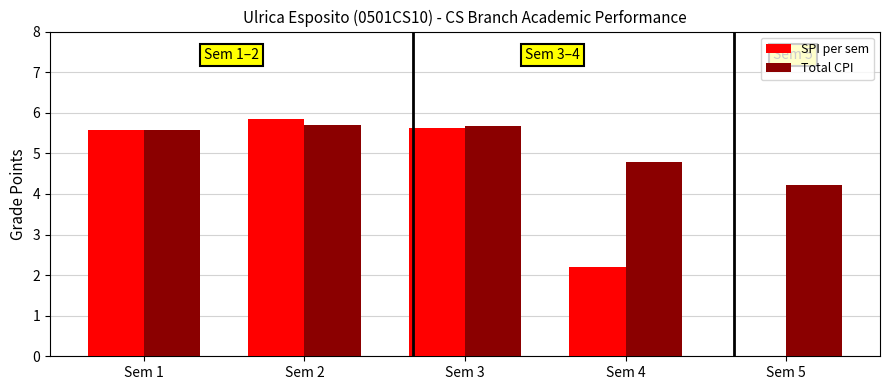

The value of SPI per sem at Sem 3 is 5.6. True or false?

True